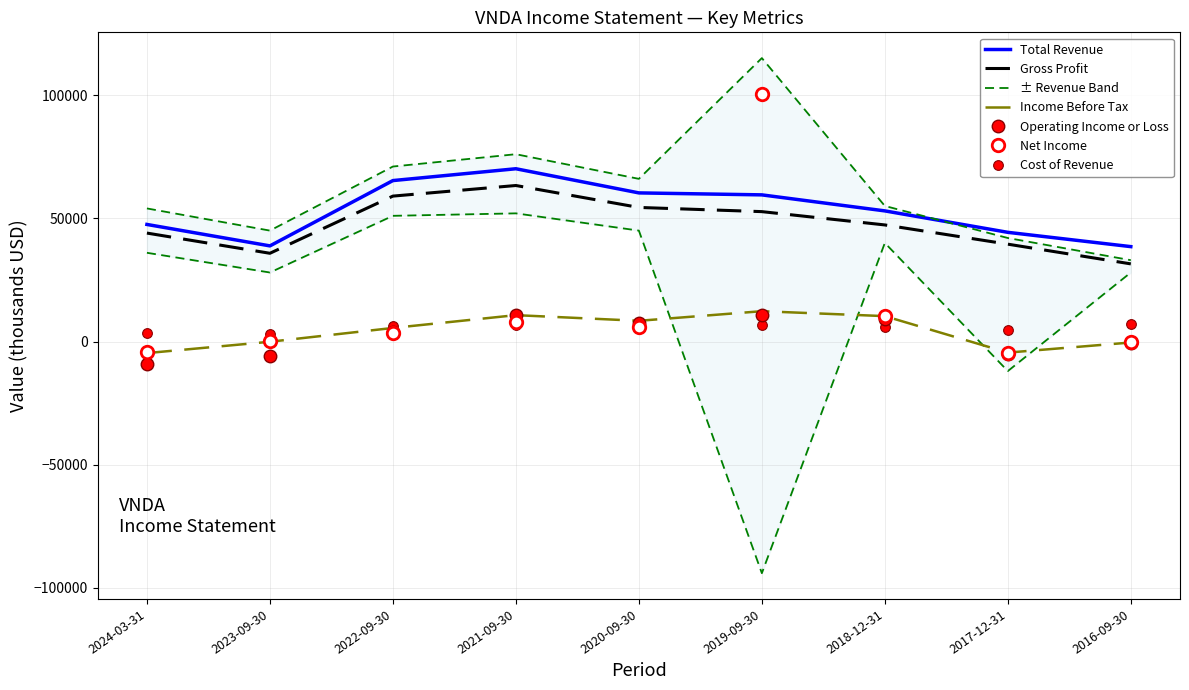

Is it true that Total Revenue equals 60300 at 2020-09-30?

True